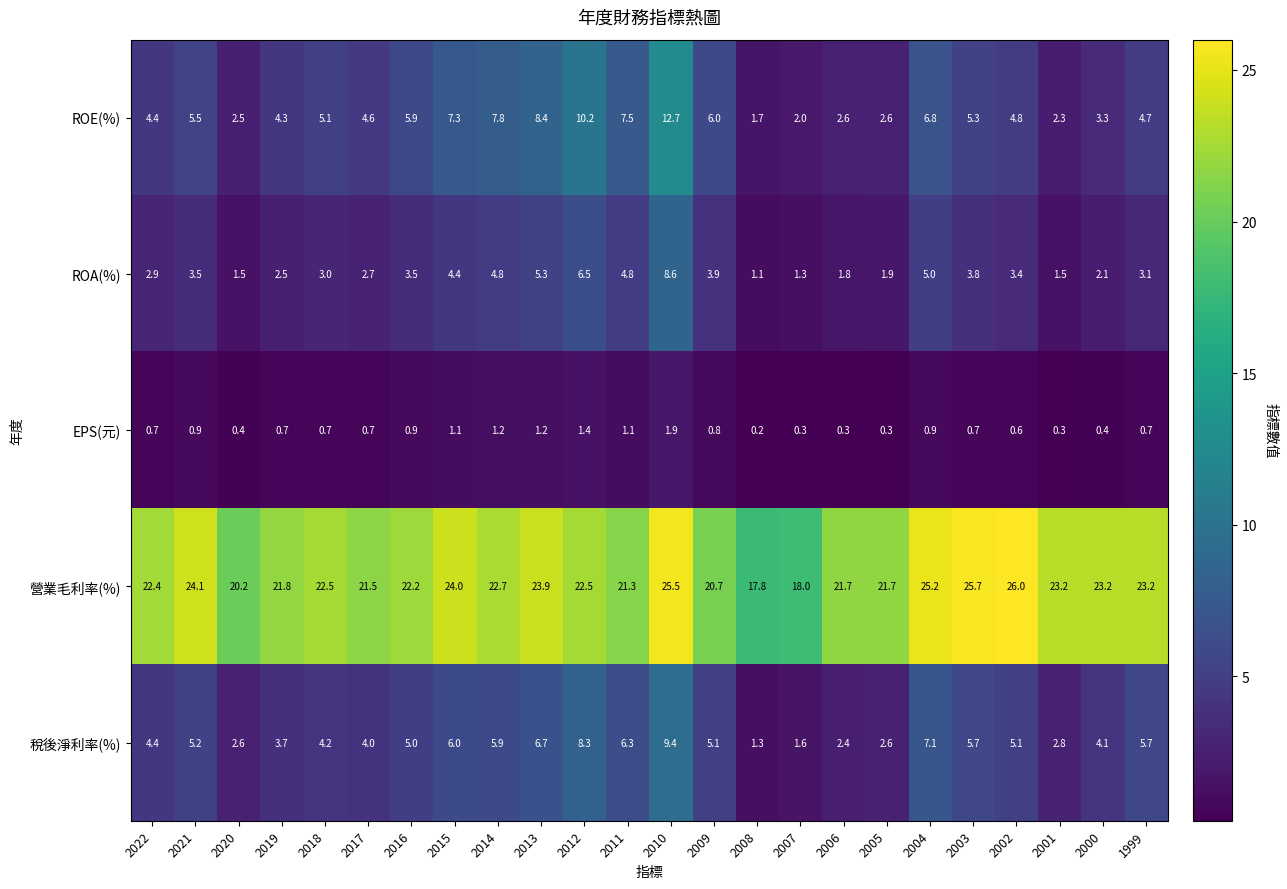

Which label corresponds to the smallest value in the chart?

2008